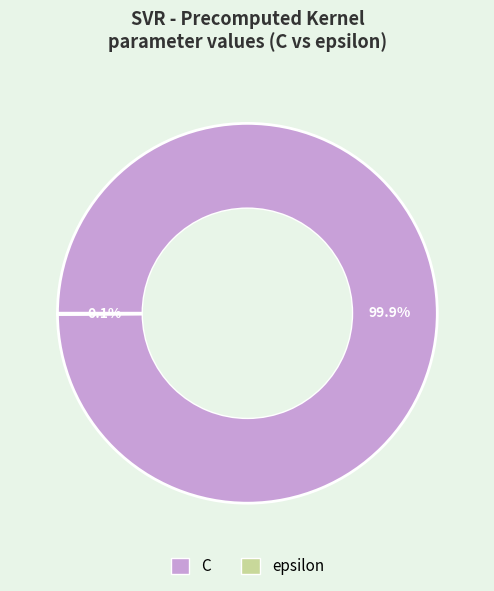

True or false: C accounts for 100% of the total.

True